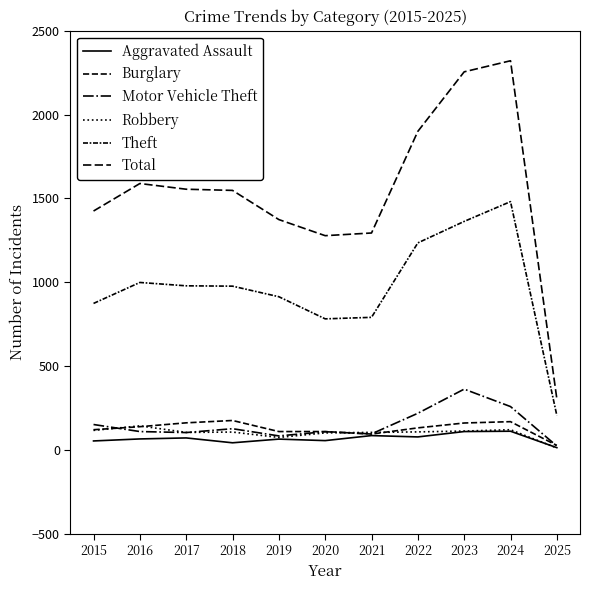

Is this an area chart (filled region under the line)?

No